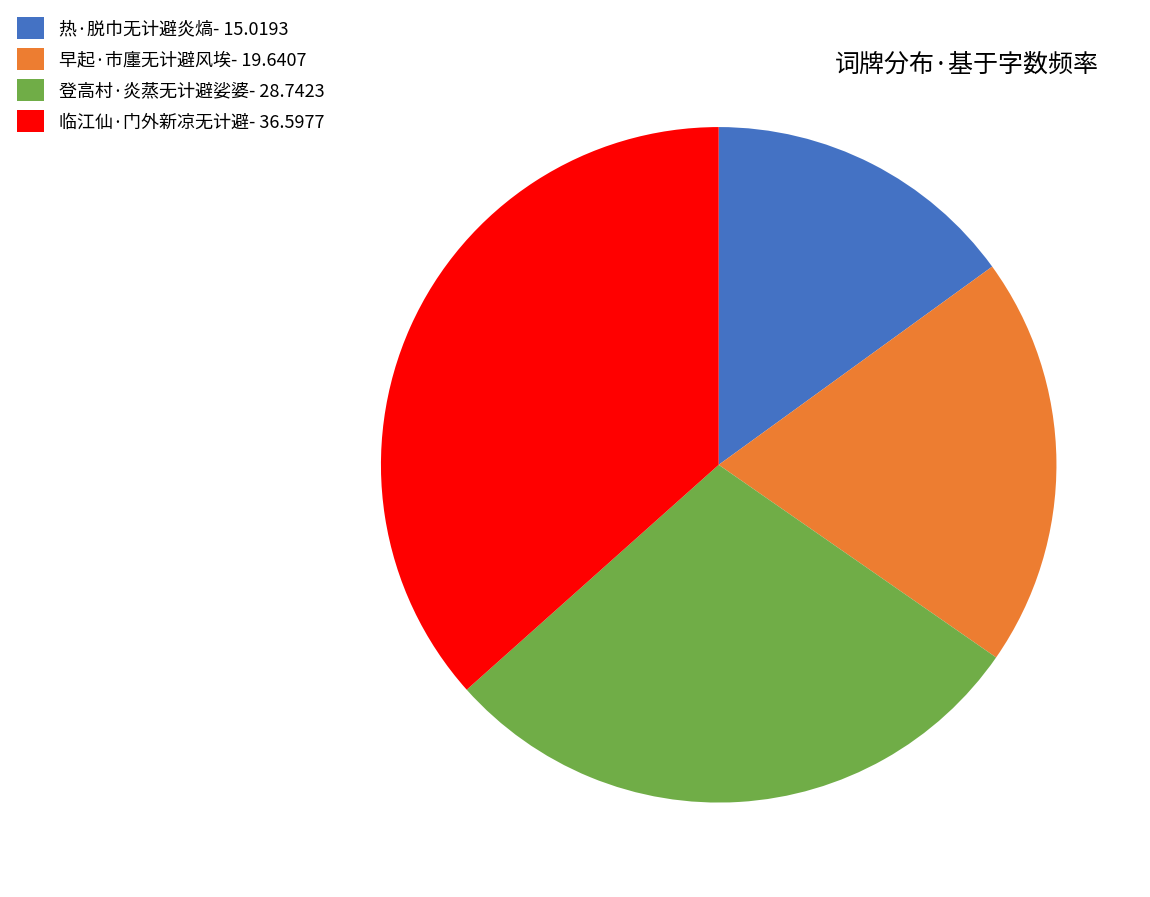

Is it true that 临江仙·门外新凉无计避 is 49% of the pie?

False